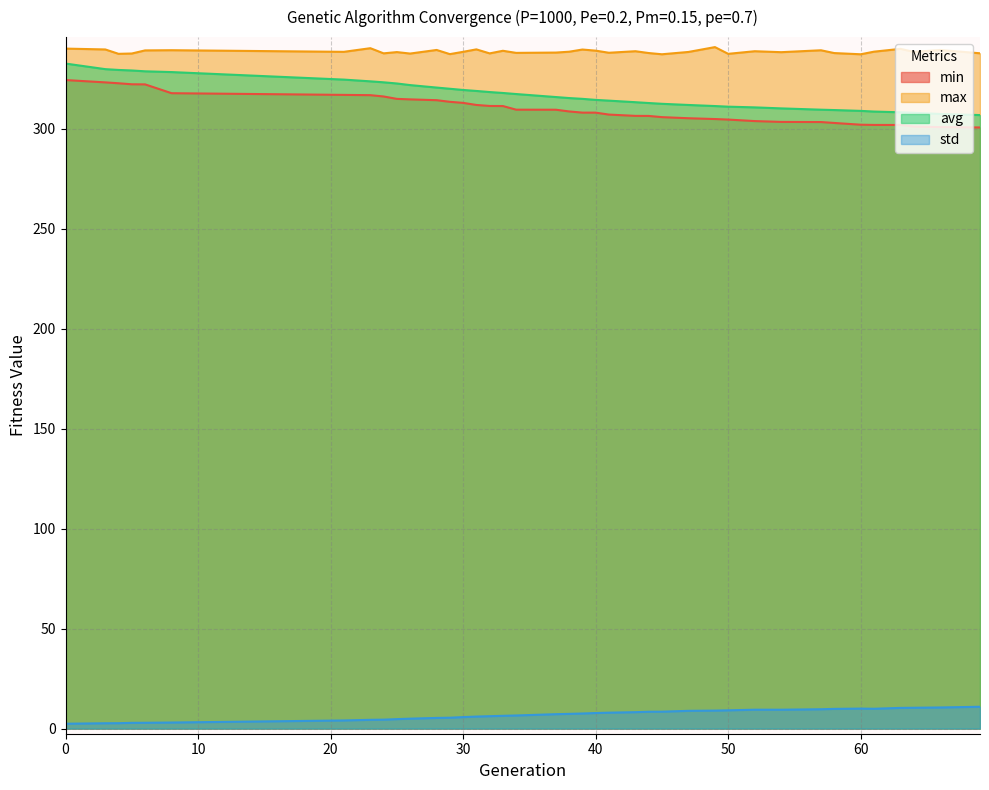

What is the maximum value for min?

324.4